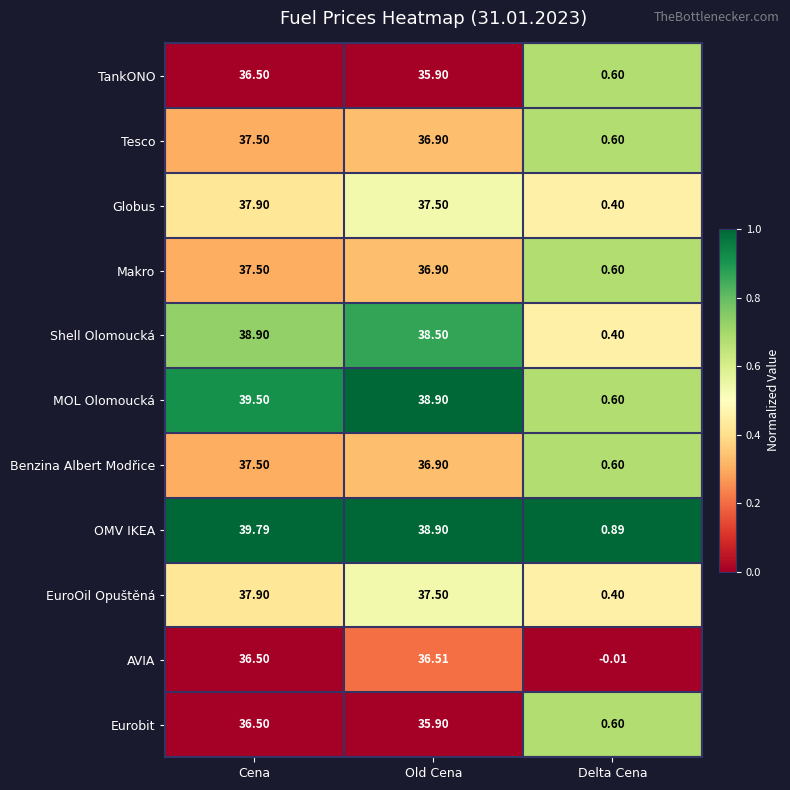

At which label does Shell Olomoucká reach its peak?

Cena